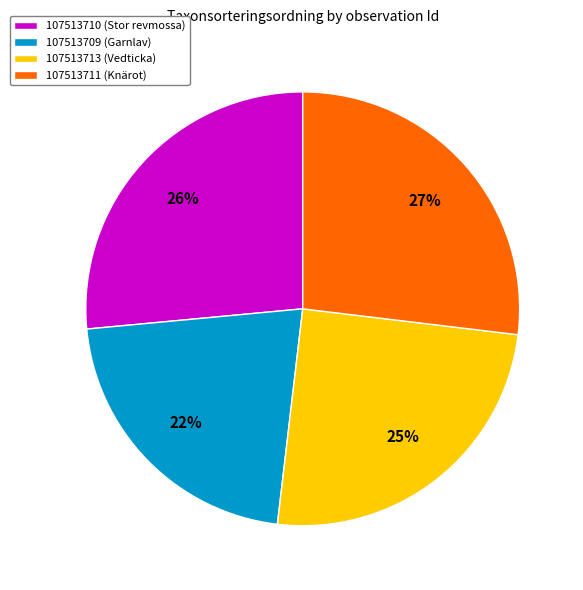

To the nearest percent, what is the combined percentage of 107513709 (Garnlav) and 107513710 (Stor revmossa)?

48%